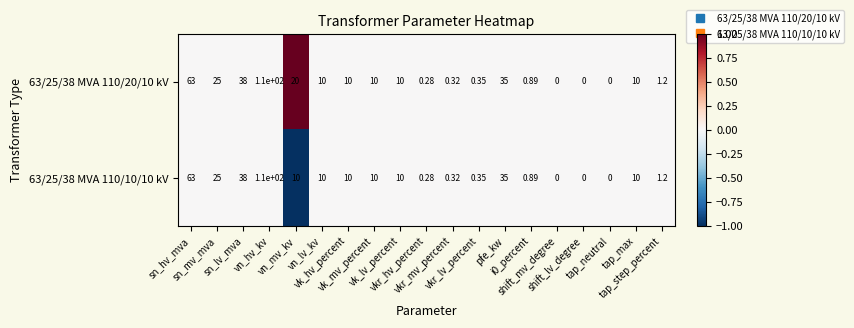

List the series in order of their overall mean, highest first.

63/25/38 MVA 110/20/10 kV, 63/25/38 MVA 110/10/10 kV